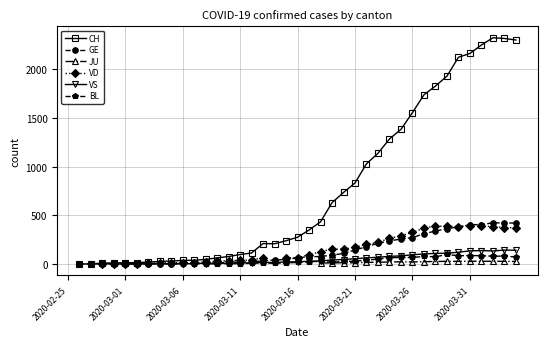

Between 2020-03-11 and 29, which series saw the biggest shift?

CH